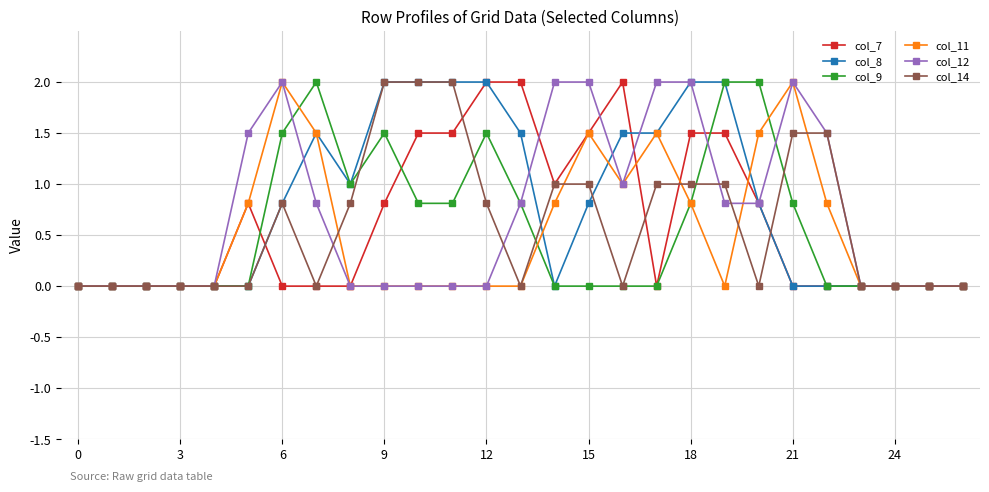

Count the number of data series in this chart.

6